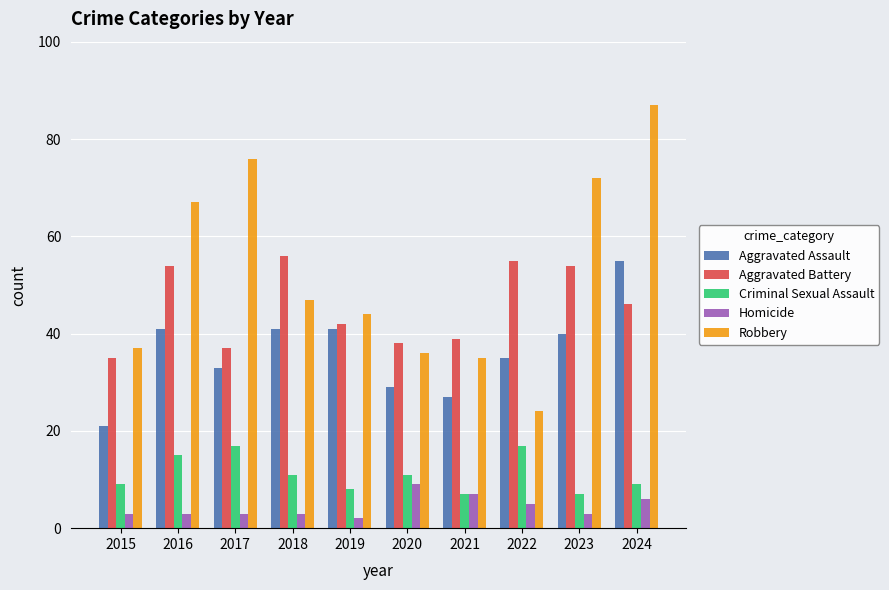

What are all the series names shown in the legend?

Aggravated Assault, Aggravated Battery, Criminal Sexual Assault, Homicide, Robbery